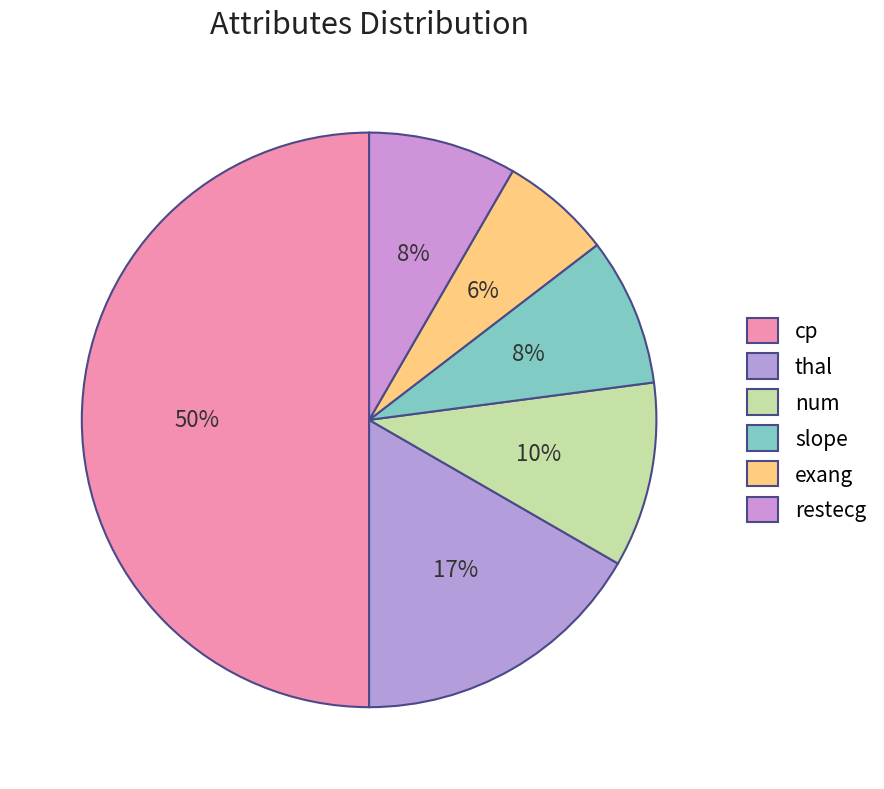

How many segments does this pie chart have?

6